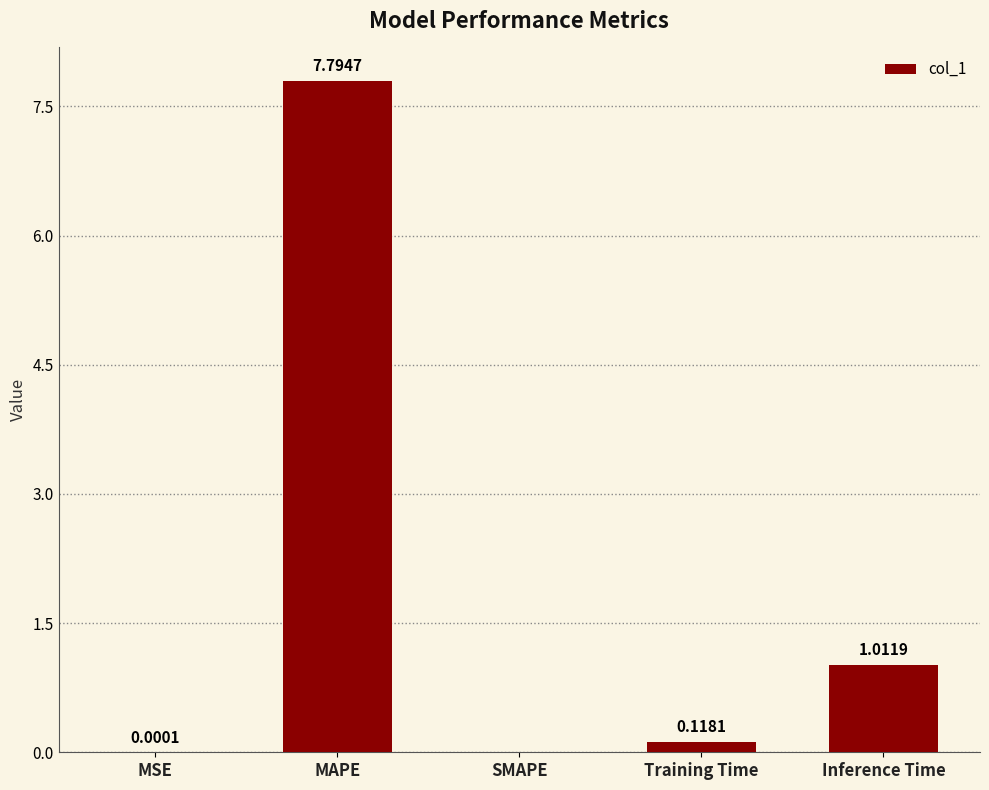

True or false: the data shows 1.4 at Inference Time.

False